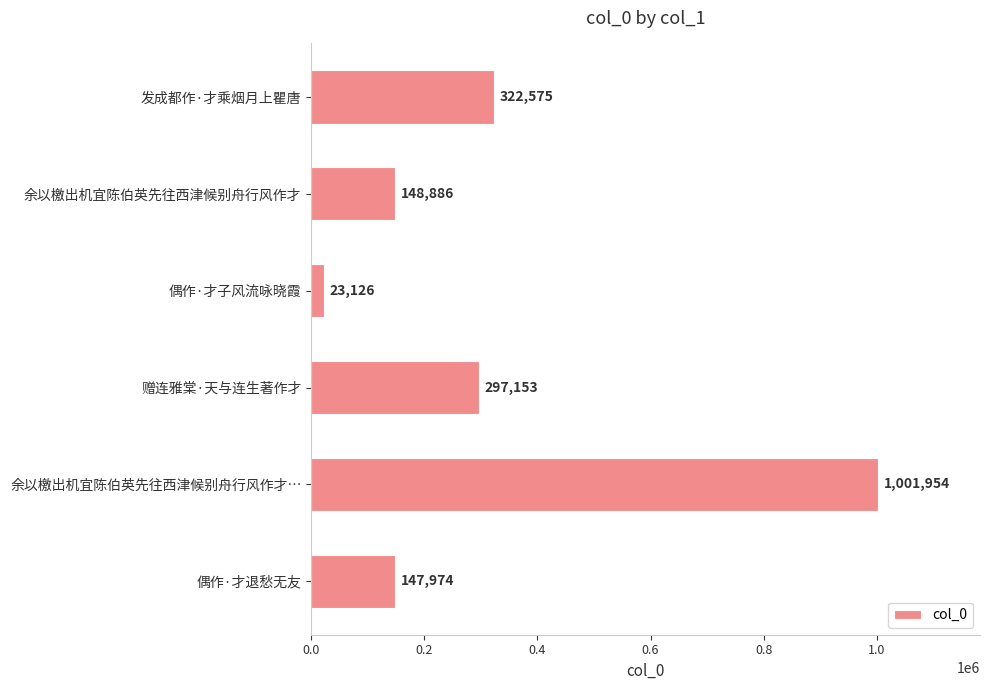

At which label is the value closest to 512540?

发成都作·才乘烟月上瞿唐